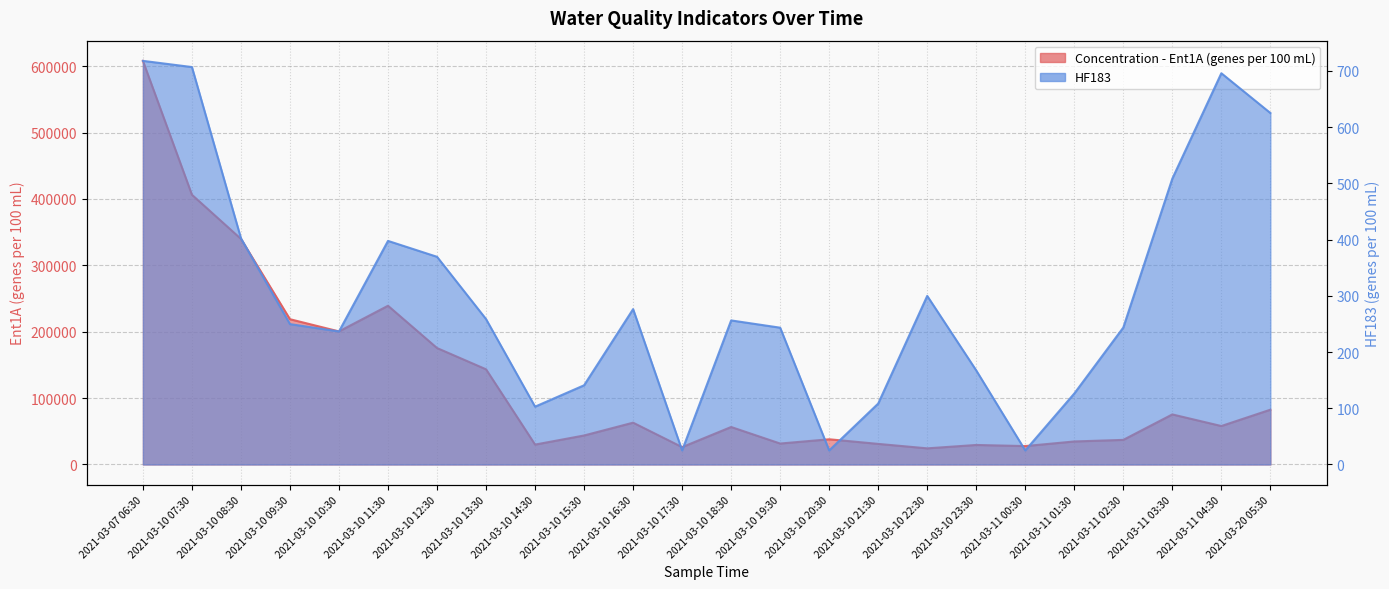

In Concentration - Ent1A (genes per 100 mL), how many points are lower than both neighbors (excluding endpoints)?

7